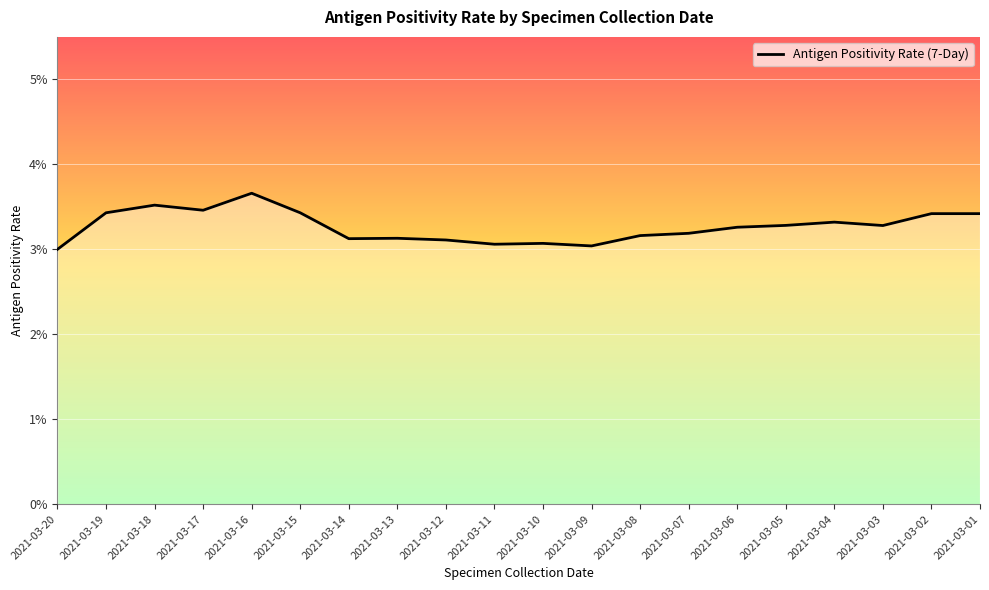

What is the sum of the values at 2021-03-07 and 2021-03-12?

0.1